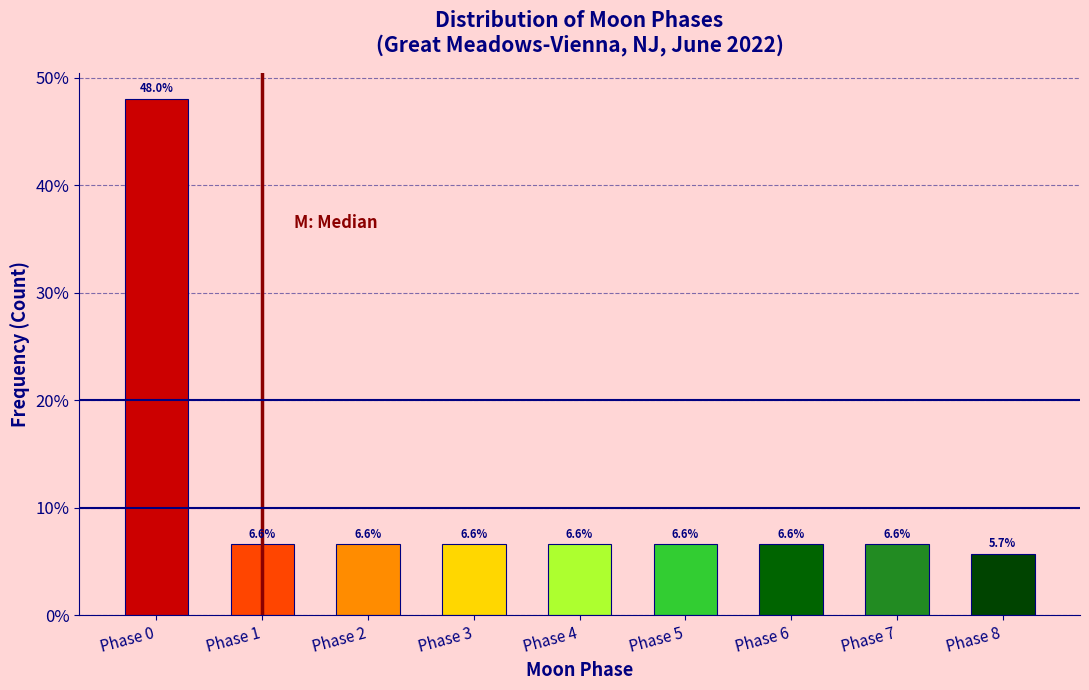

Reading left to right, transcribe all the data shown in this chart.

Phase 0=48.0	Phase 1=6.6	Phase 2=6.6	Phase 3=6.6	Phase 4=6.6	Phase 5=6.6	Phase 6=6.6	Phase 7=6.6	Phase 8=5.7